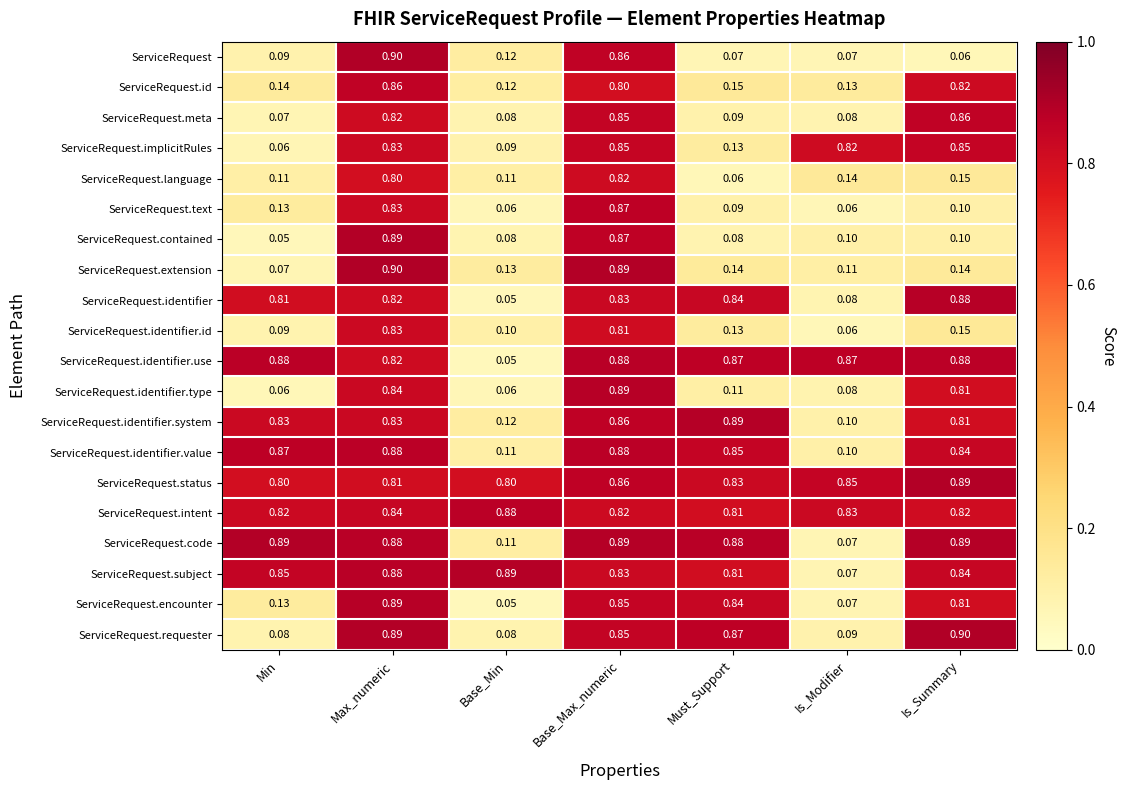

Which category has the highest value in the ServiceRequest.status series?

Is_Summary